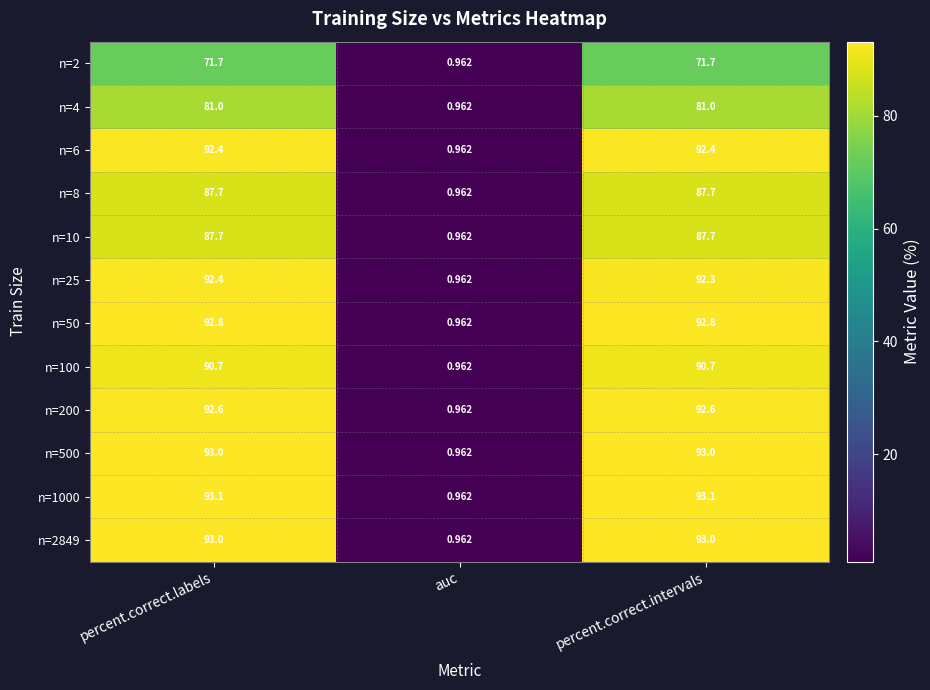

Which series has the largest total across all categories?

n=1000